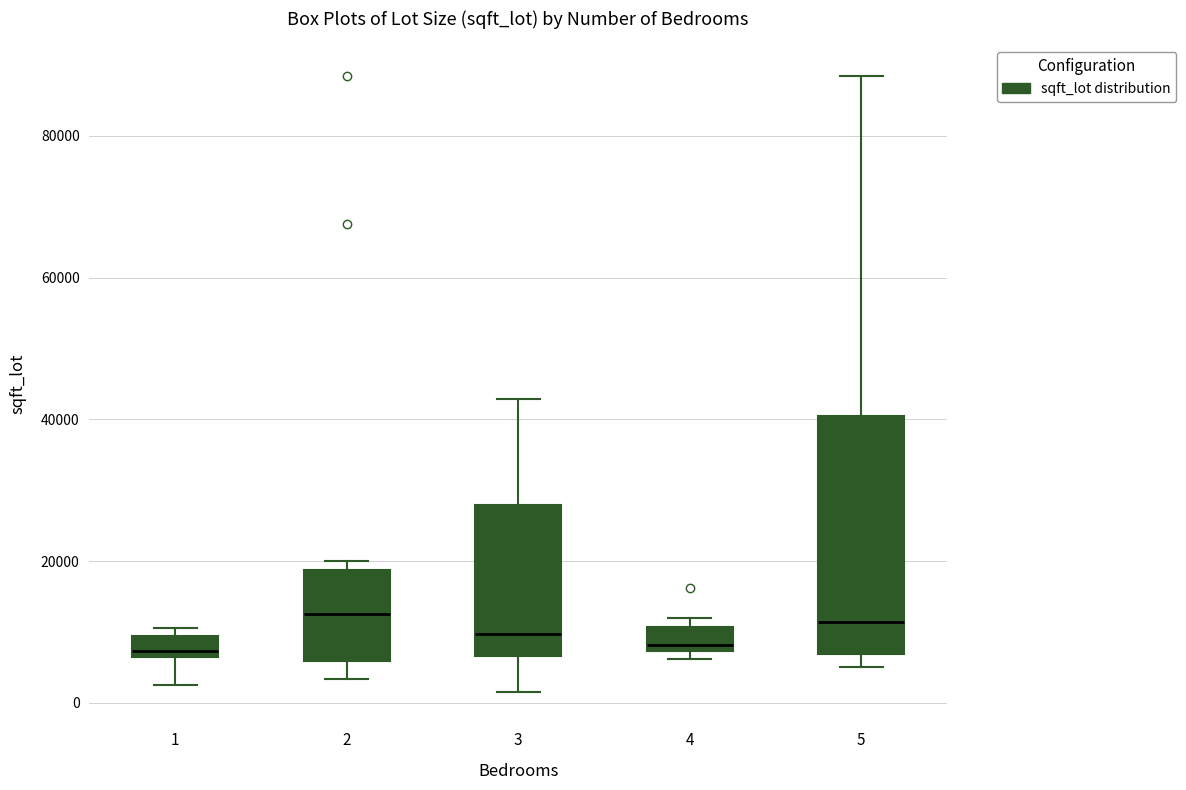

Reading left to right, transcribe this box plot: for each box, give where its median line is, the range the box spans, and where its two whiskers end, as read against the y-axis. The values are not printed on the chart, so give them approximately, as read against the axis.

1: median 8000, box 6000 to 10000, whiskers 2000 to 10000 (just above the box's upper edge)
2: median 12000, box 6000 to 18000, whiskers 4000 to 20000
3: median 10000, box 6000 to 28000, whiskers 2000 to 42000
4: median 8000 (just above the box's lower edge), box 8000 to 10000, whiskers 6000 to 12000
5: median 12000, box 6000 to 40000, whiskers 6000 (just below the box's lower edge) to 88000